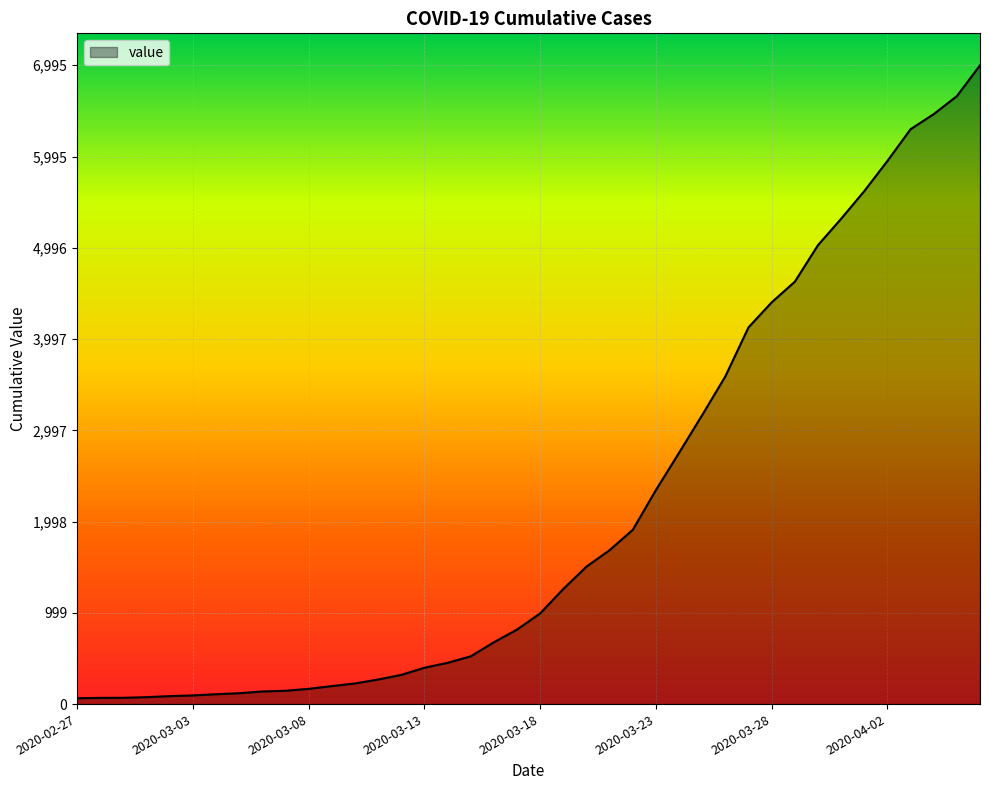

What is the maximum value shown in the chart?

6995